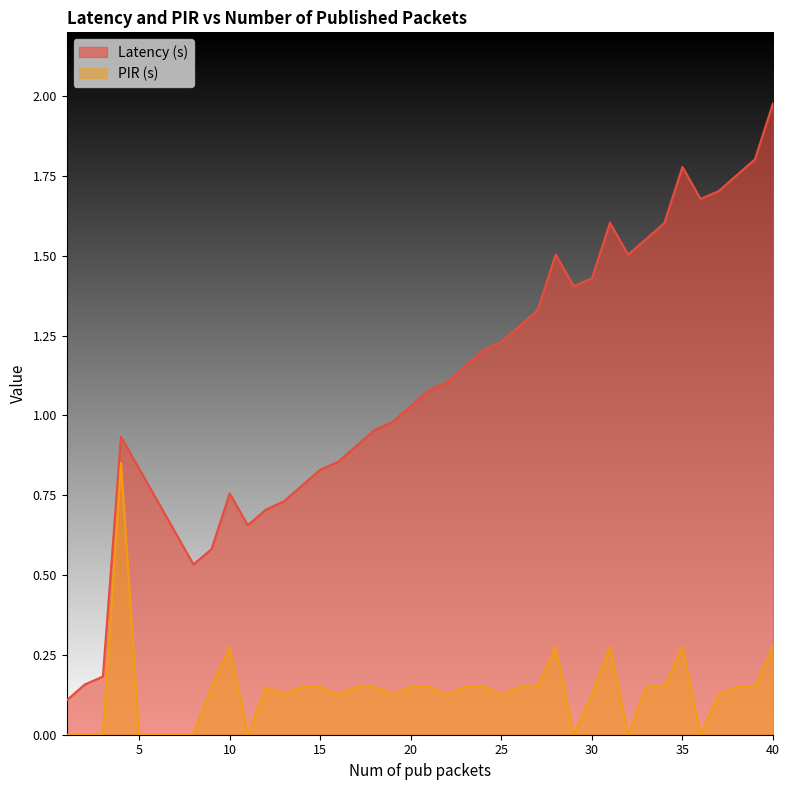

How many series are shown in this chart?

2